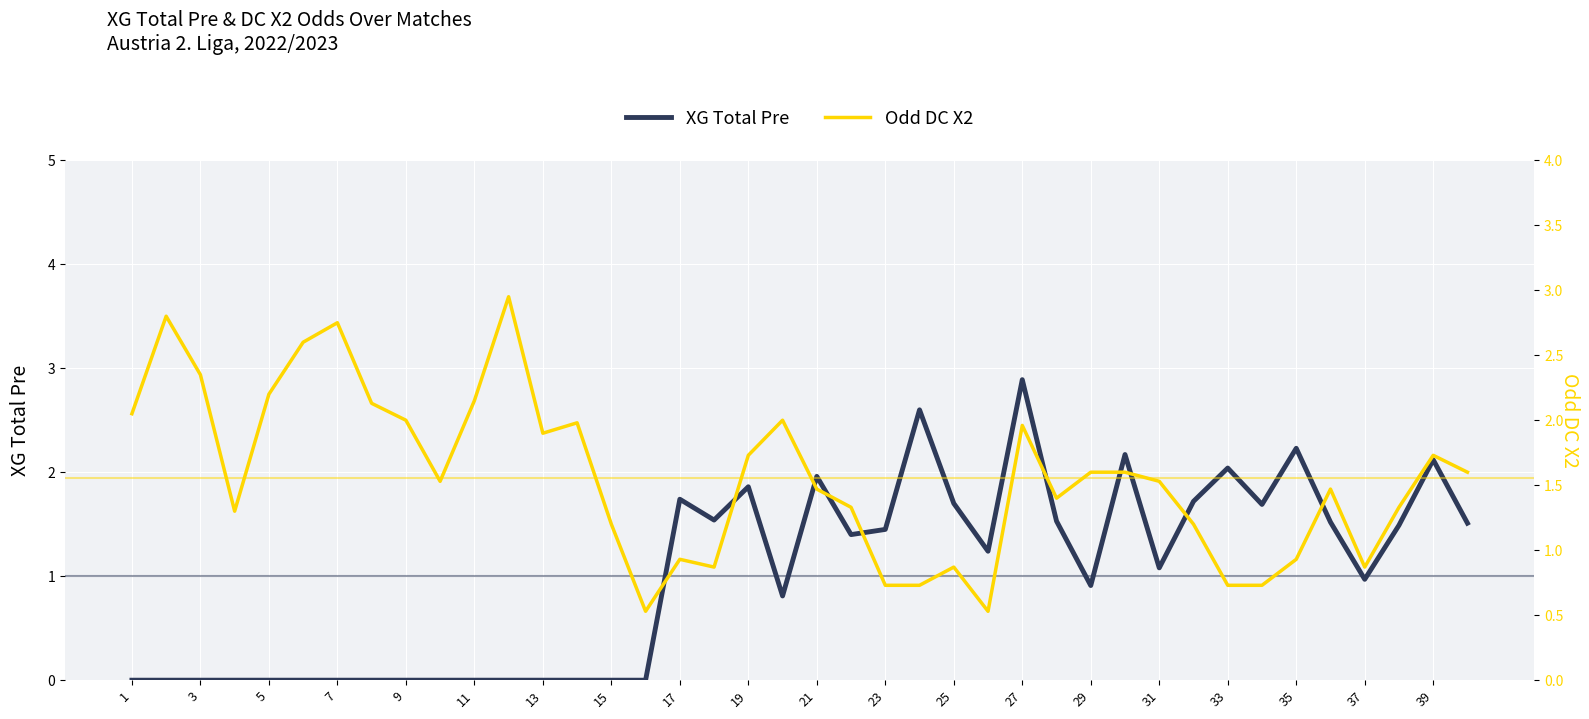

Rank the series at 1 from lowest to highest value.

XG Total Pre, Odd DC X2